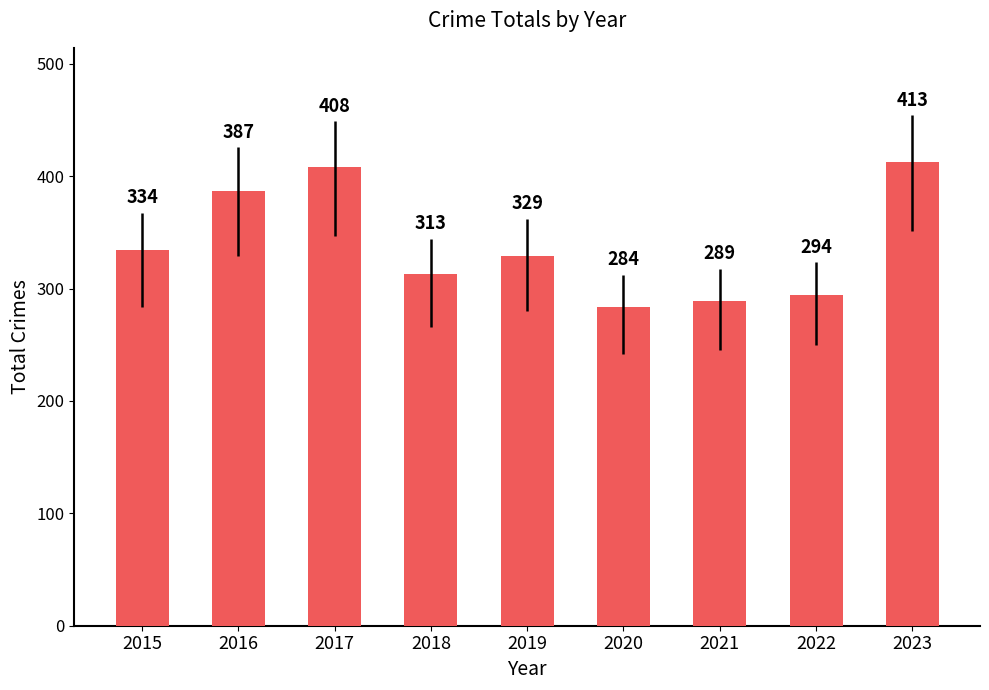

True or false: the data shows 68 at 2018.

False